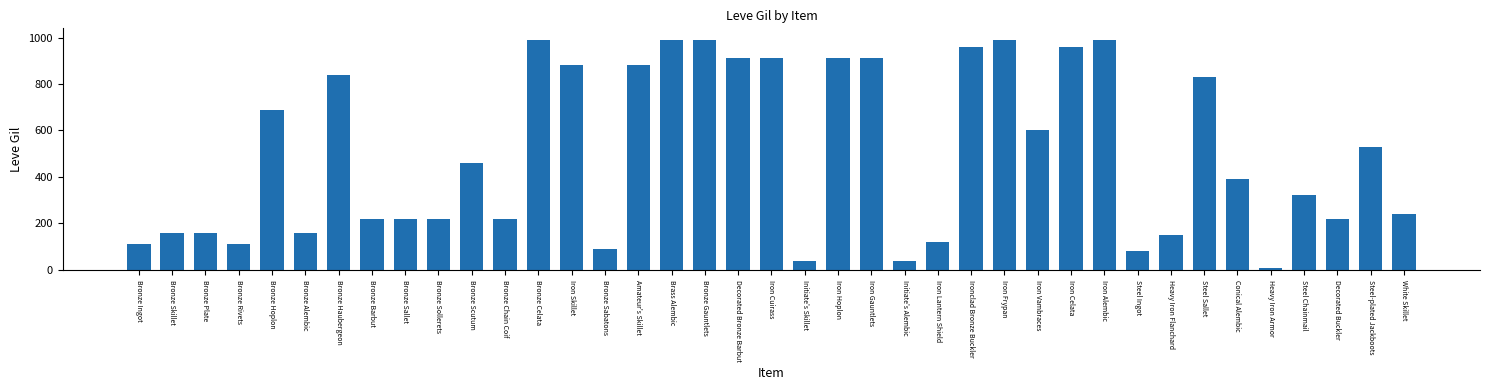

What is the sum of the values at Initiate's Skillet and Brass Alembic?

1030